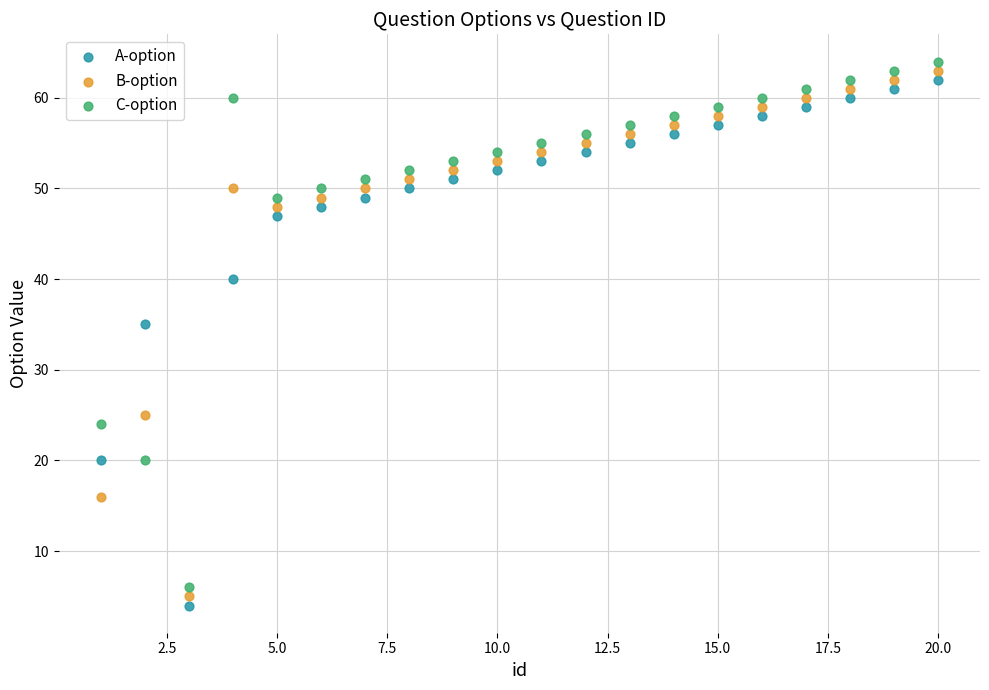

What is the X range (max minus min) for the scatter plot?

19